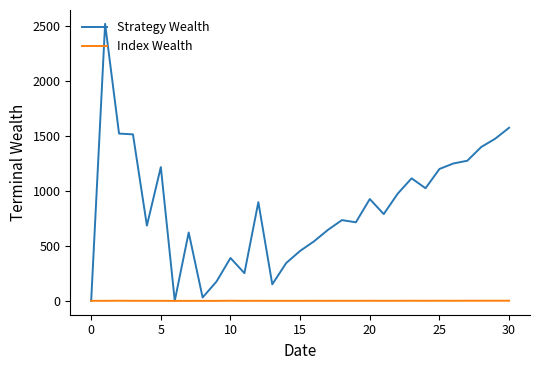

What is the difference between the maximum and minimum values in the Index Wealth series?

1.4